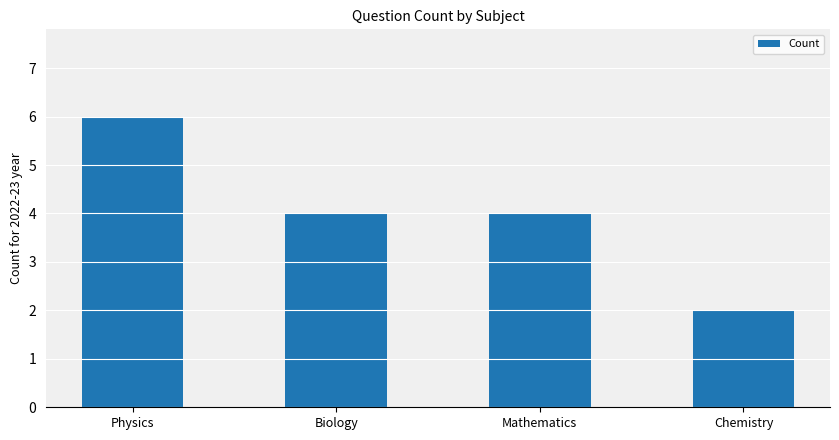

How many categories are shown in the chart?

4